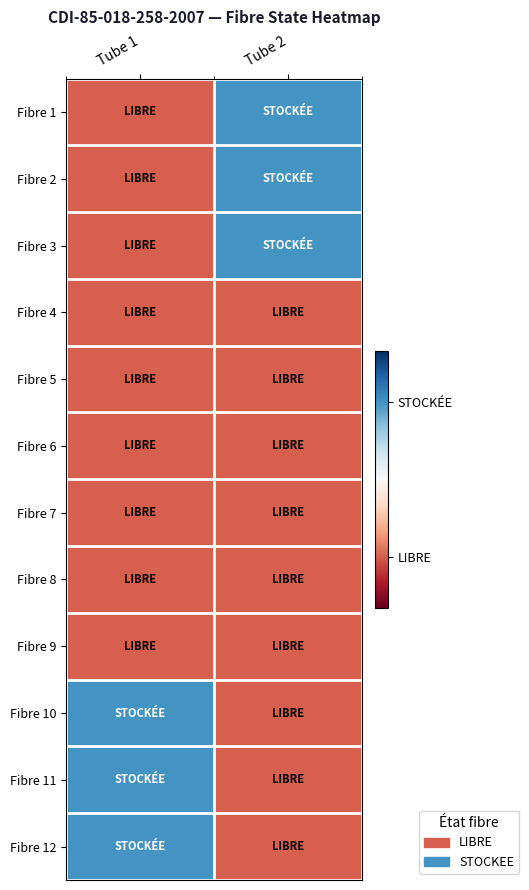

Reading left to right, what are all the values shown in this chart?

Fibre 1: Tube 1=0.2	Tube 2=0.8
Fibre 2: Tube 1=0.2	Tube 2=0.8
Fibre 3: Tube 1=0.2	Tube 2=0.8
Fibre 4: Tube 1=0.2	Tube 2=0.2
Fibre 5: Tube 1=0.2	Tube 2=0.2
Fibre 6: Tube 1=0.2	Tube 2=0.2
Fibre 7: Tube 1=0.2	Tube 2=0.2
Fibre 8: Tube 1=0.2	Tube 2=0.2
Fibre 9: Tube 1=0.2	Tube 2=0.2
Fibre 10: Tube 1=0.8	Tube 2=0.2
Fibre 11: Tube 1=0.8	Tube 2=0.2
Fibre 12: Tube 1=0.8	Tube 2=0.2